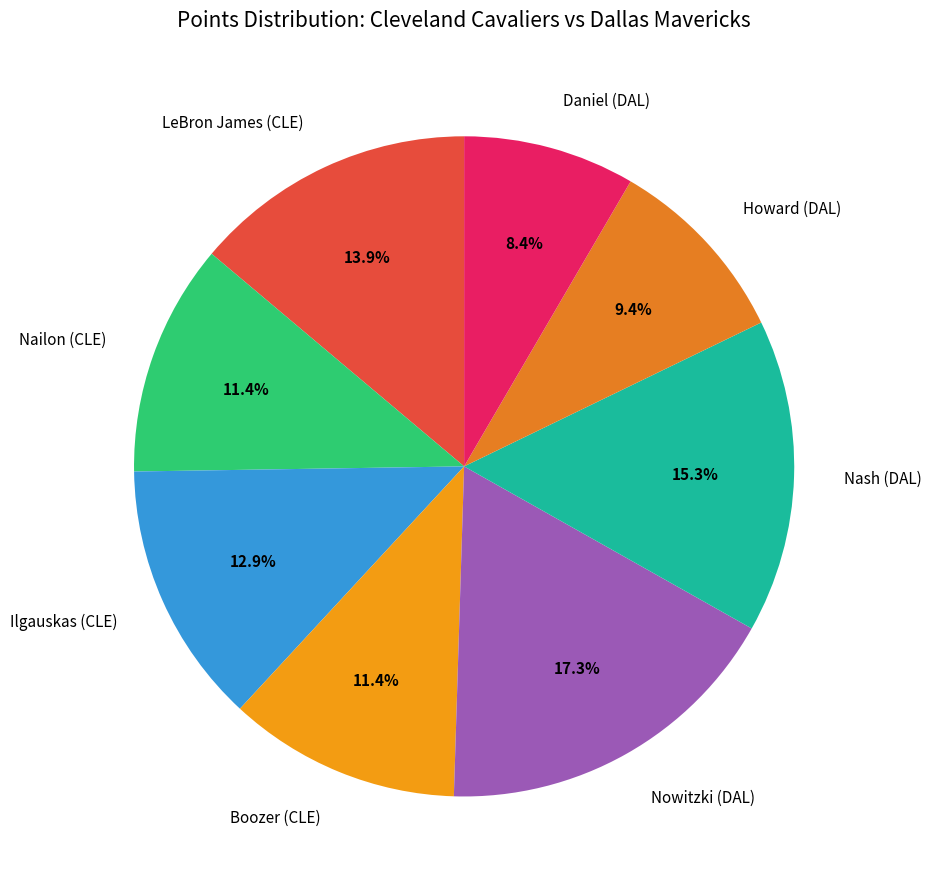

Which slice is the smallest?

Daniel (DAL)